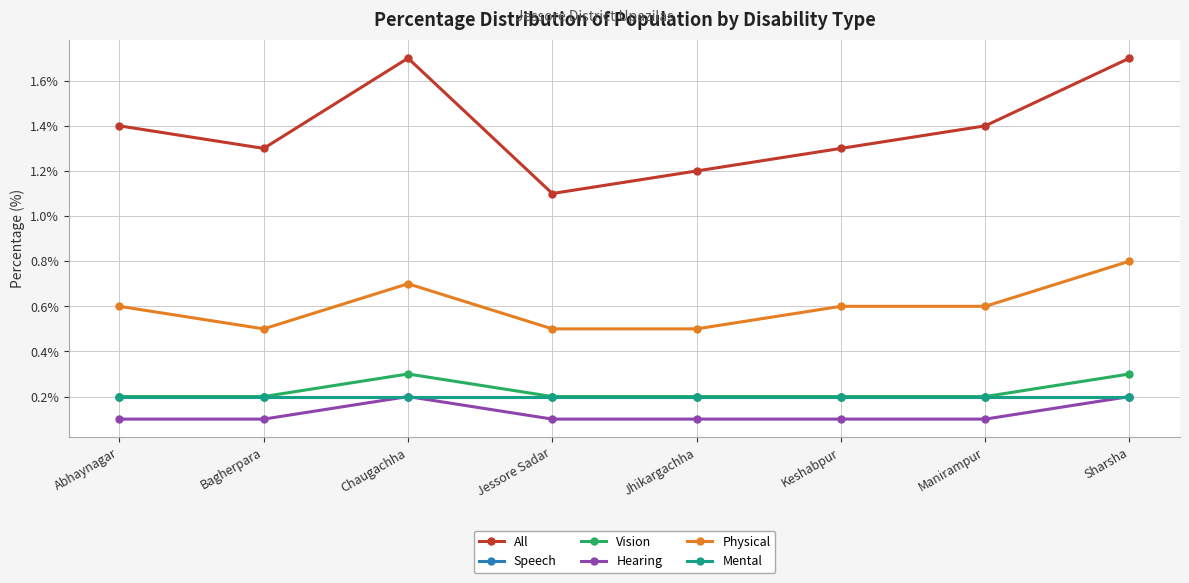

Between Jessore Sadar and Sharsha, which is larger?

Sharsha